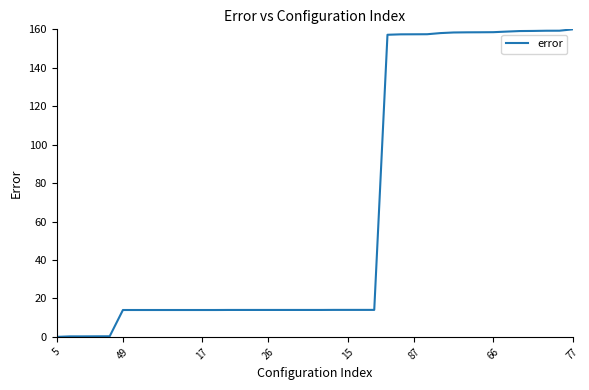

What is the greatest value displayed?

160.0